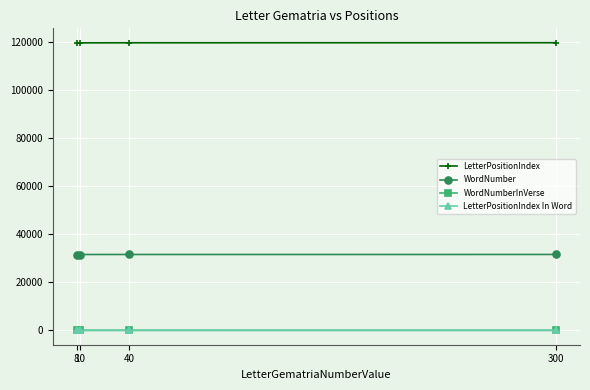

Is the value of WordNumber at 10 greater than the value of LetterPositionIndex In Word at 10?

Yes